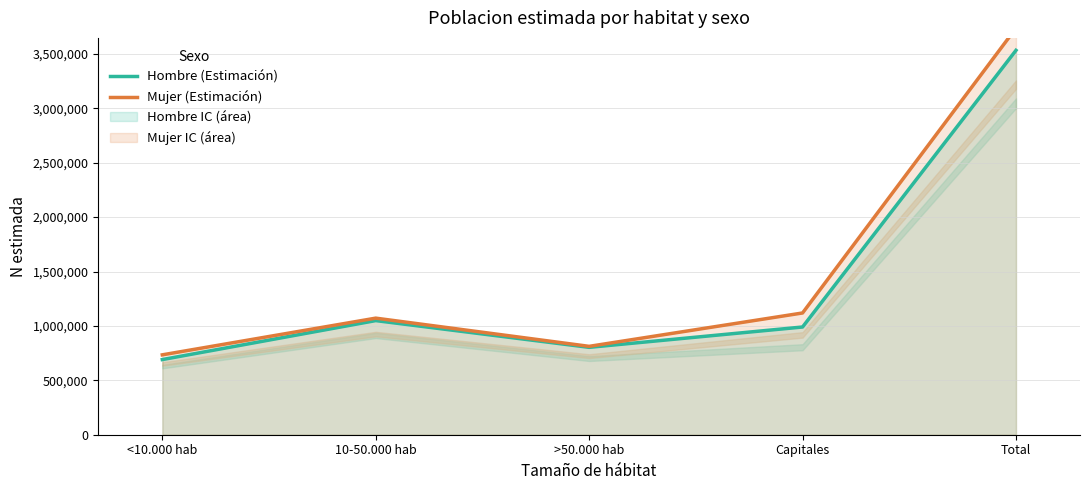

Does the chart have visible grid lines?

Yes